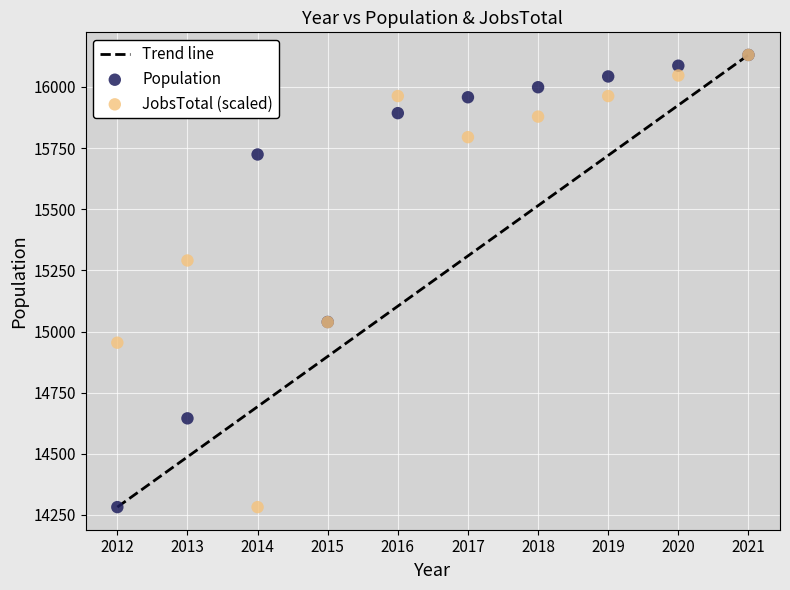

In the JobsTotal (scaled) series, what Y value is closest to 15206?

15290.5